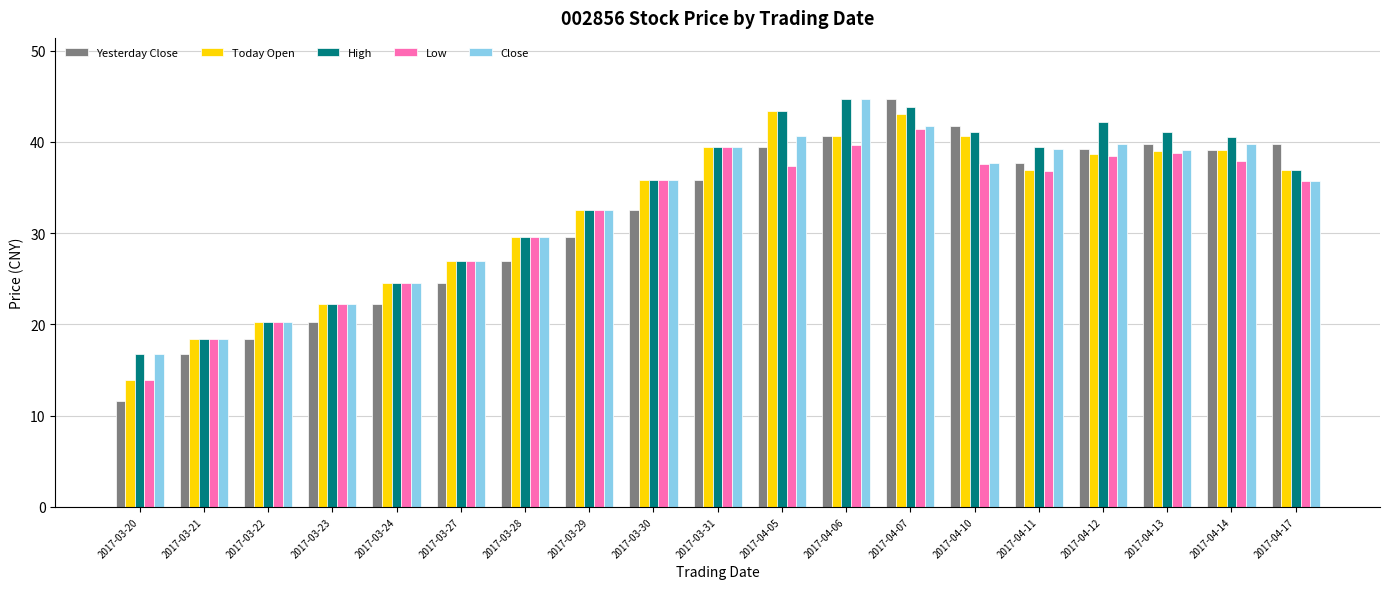

What is the value of the Close bar at the 1st from the left?

16.7